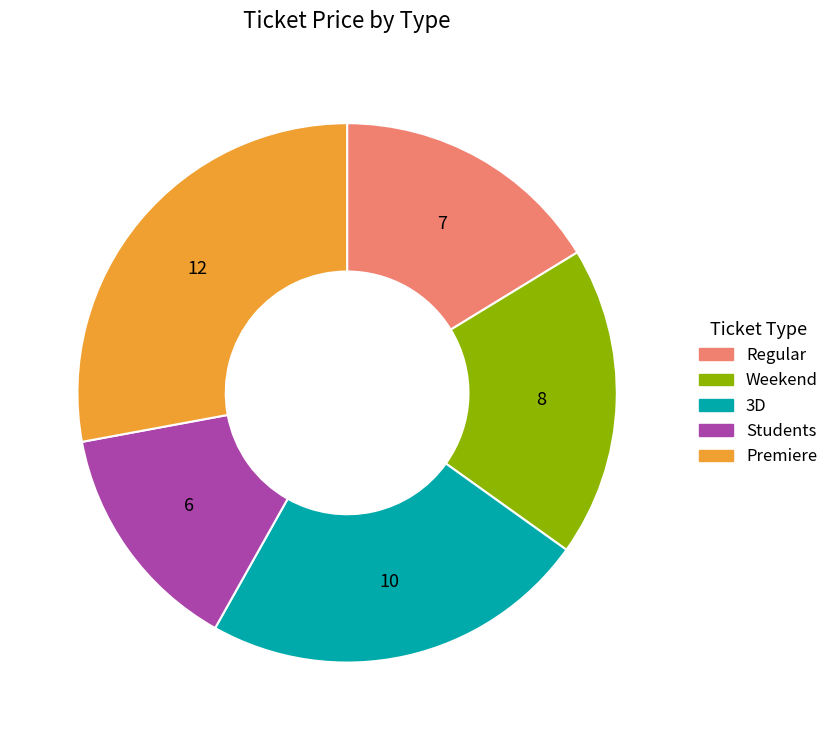

How many slices are in this pie chart?

5